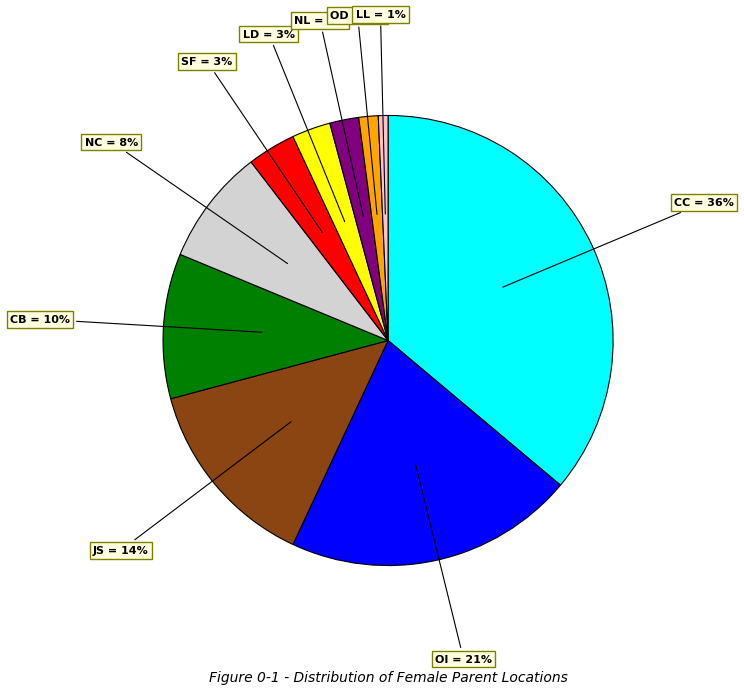

Is the sum of OI and CC greater than half?

Yes